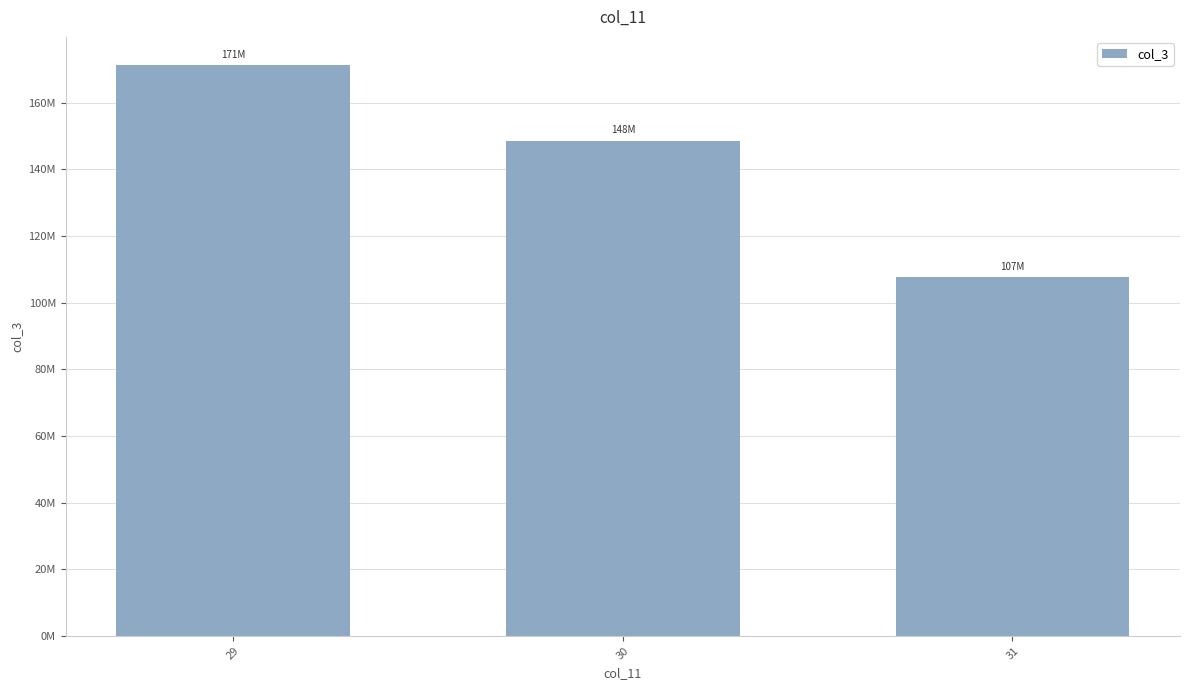

Rank the categories by value from highest to lowest.

29, 30, 31